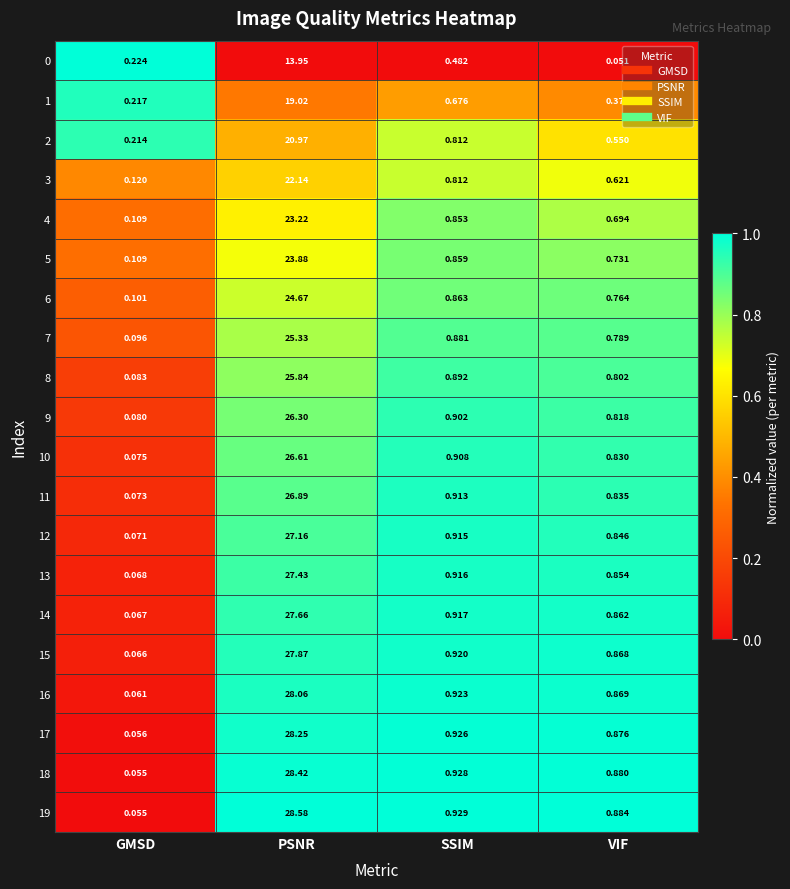

At which category is the sum across all series the highest?

PSNR